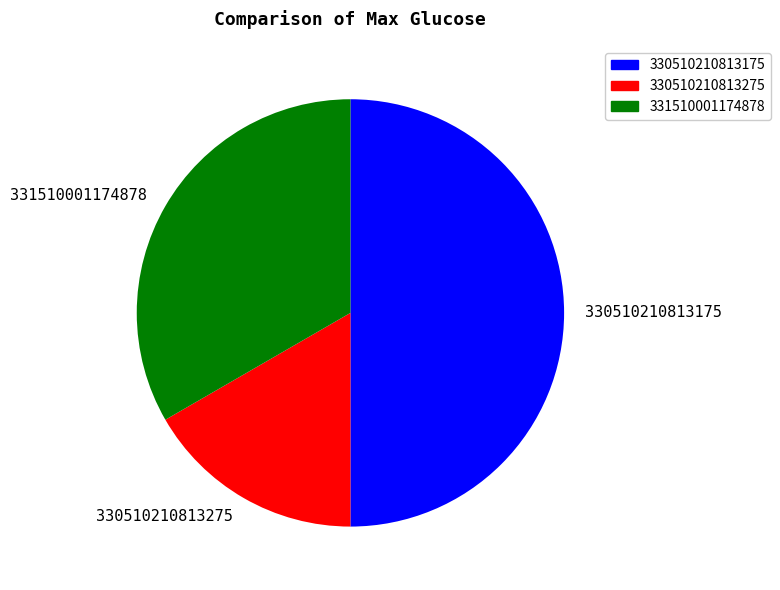

Is it true that 331510001174878 is 46% of the pie?

False